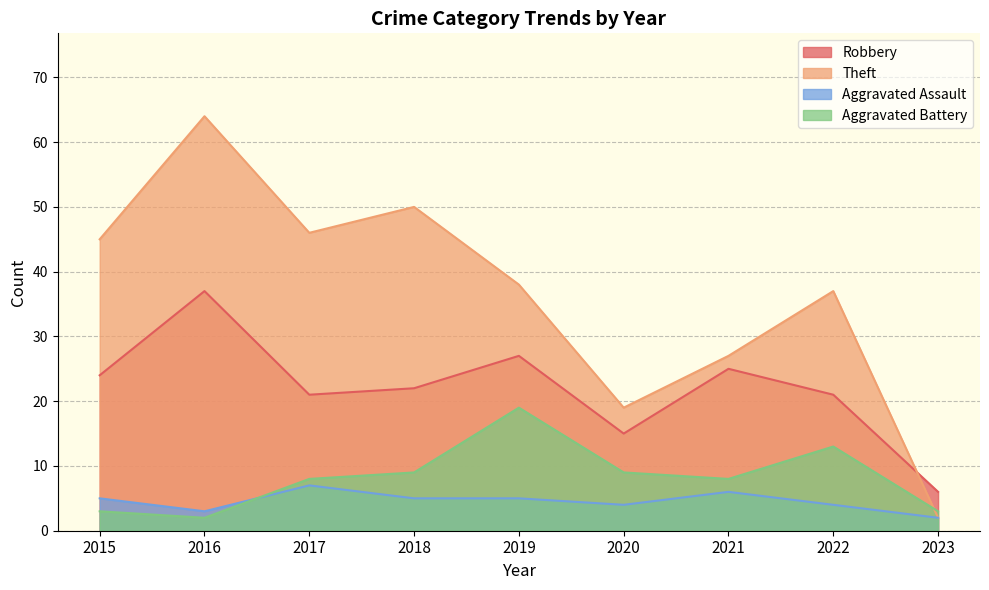

At which category is the sum across all series the highest?

2016